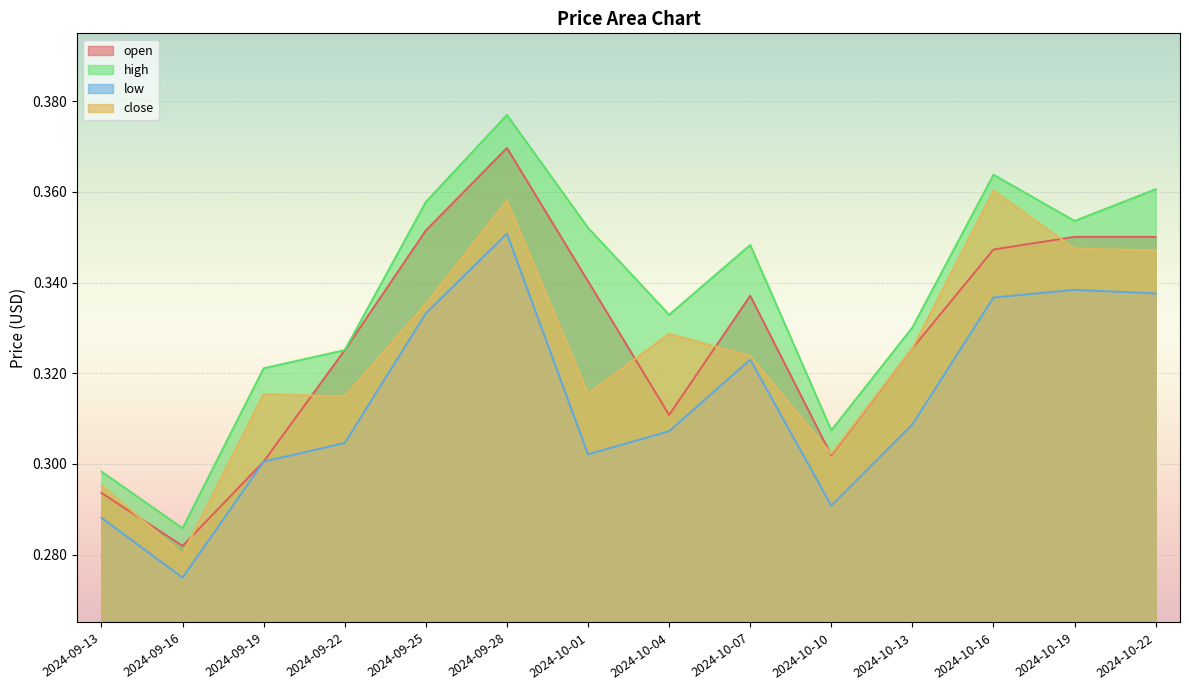

Is it true that high equals 0.4 at 2024-10-19?

True